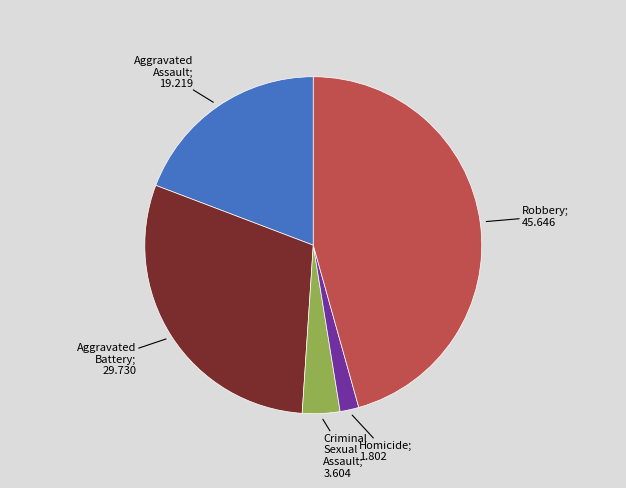

Is there any slice that represents more than half of the pie?

No